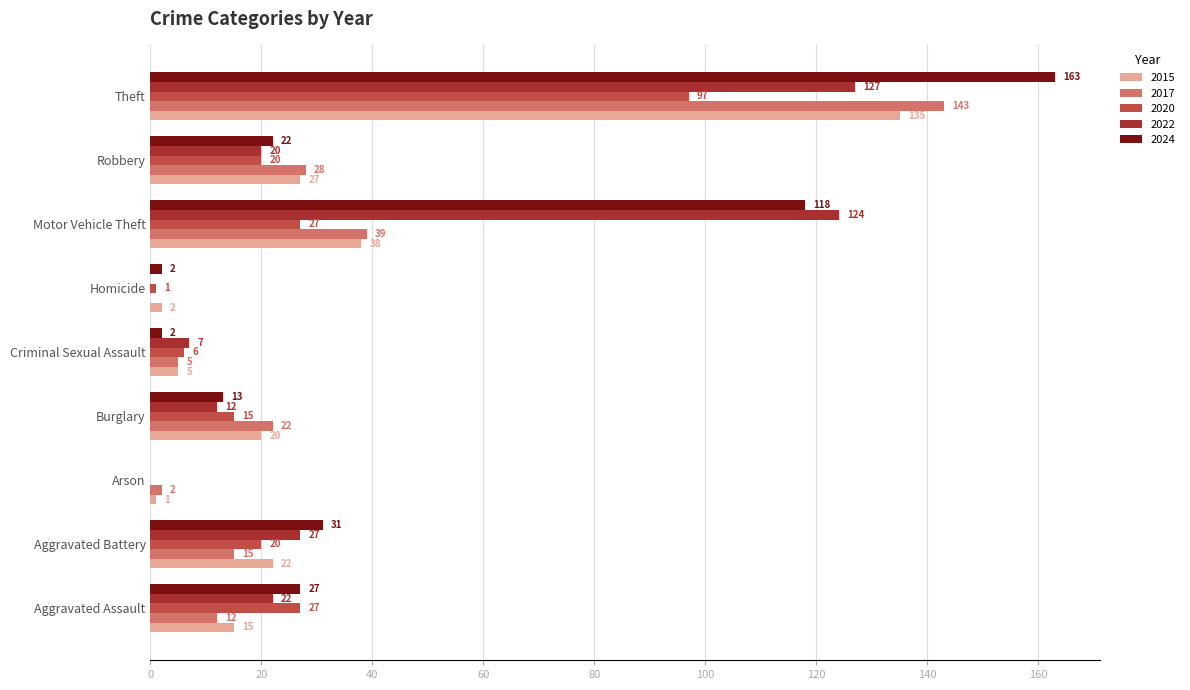

What is the highest value of the 2015 series?

135